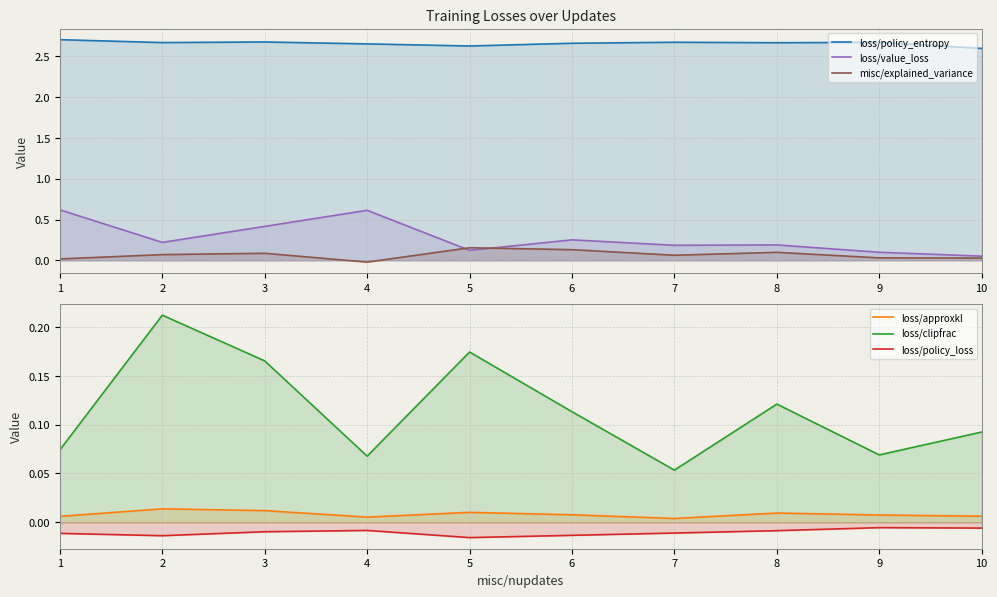

Which has a higher value, 9 or 6?

9